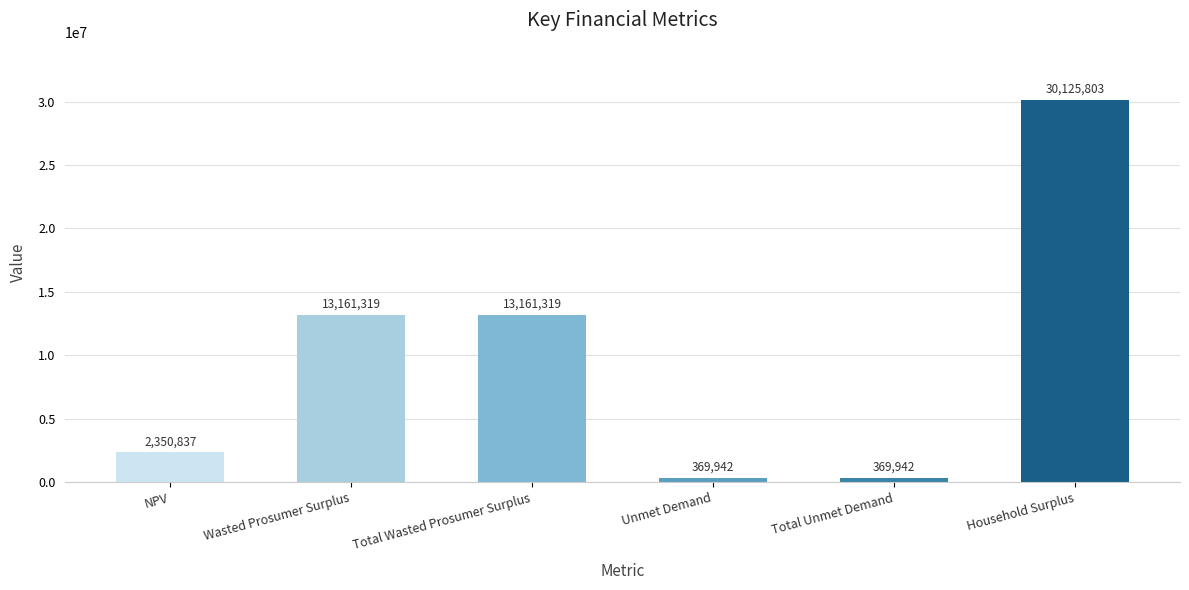

Are the bars horizontal?

No